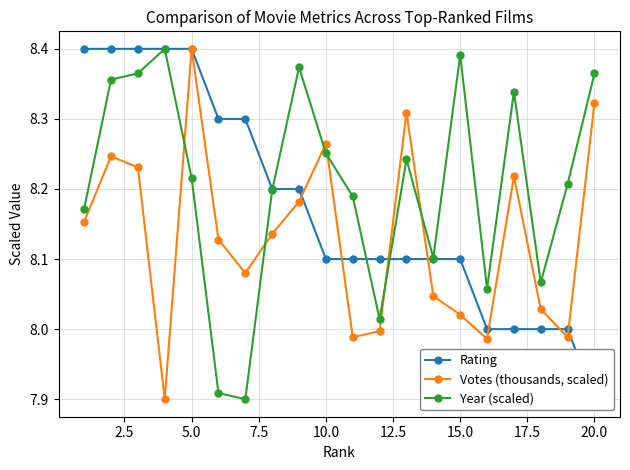

After their last crossing, which series has the higher values: Votes (thousands, scaled) or Year (scaled)?

Year (scaled)